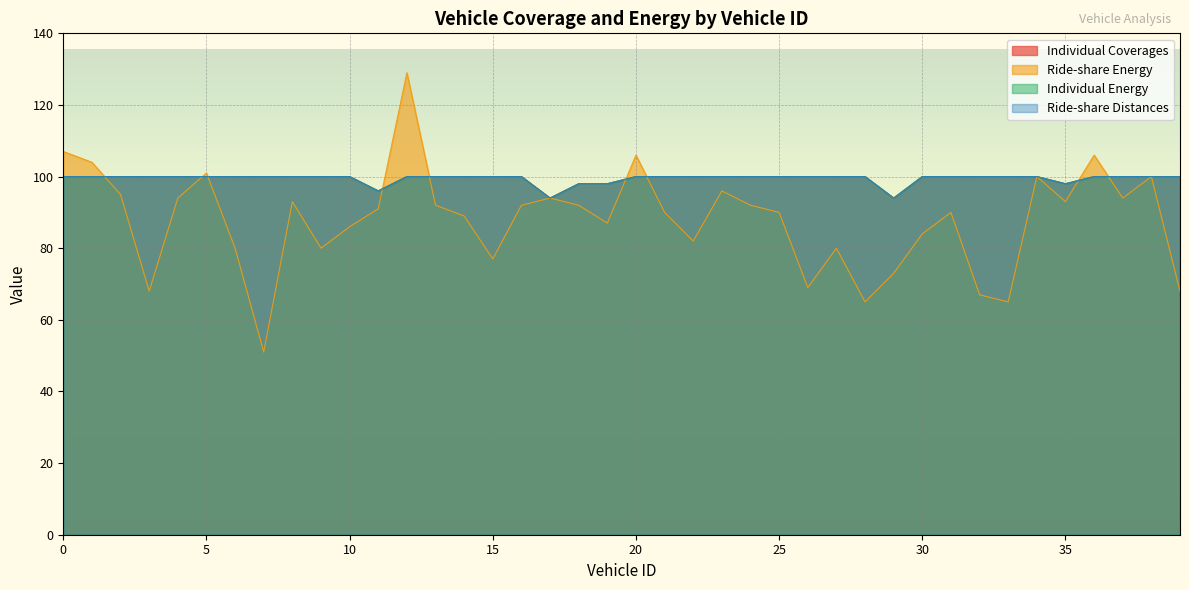

Where is the first local minimum for Ride-share Distances?

11